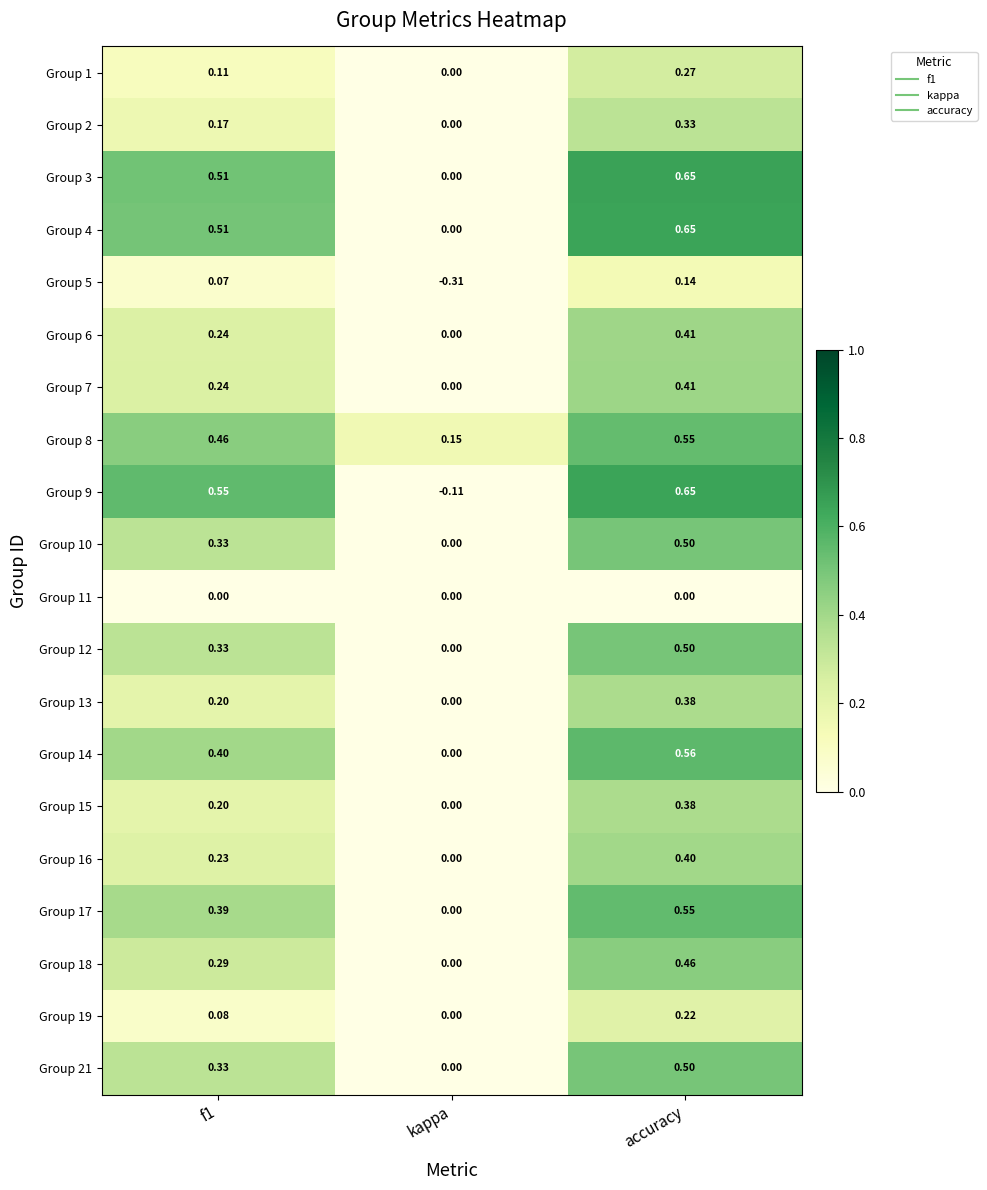

Is the value of Group 10 at kappa greater than the value of Group 4 at f1?

No